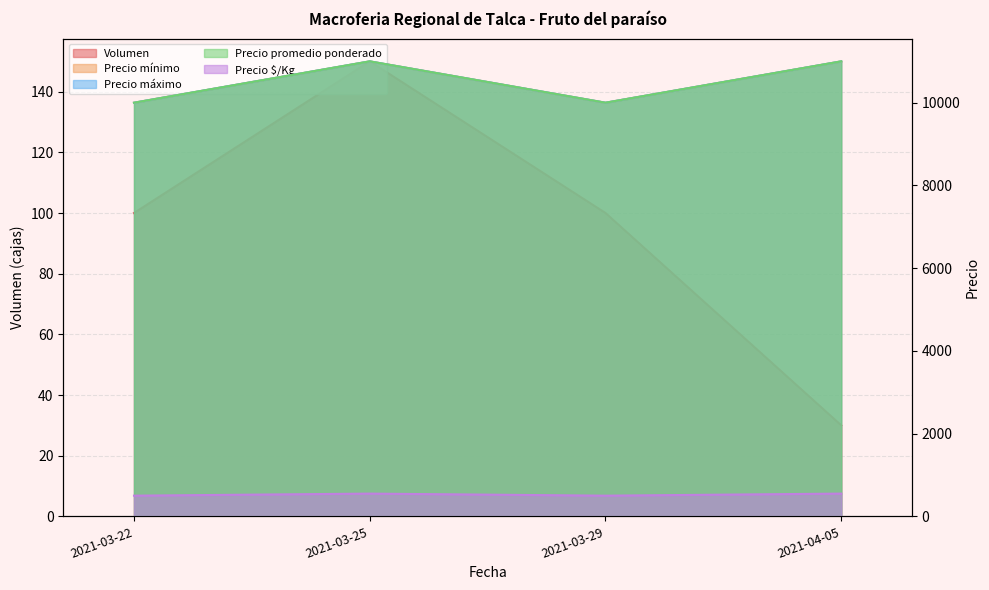

Which series has the largest total across all categories?

Precio mínimo